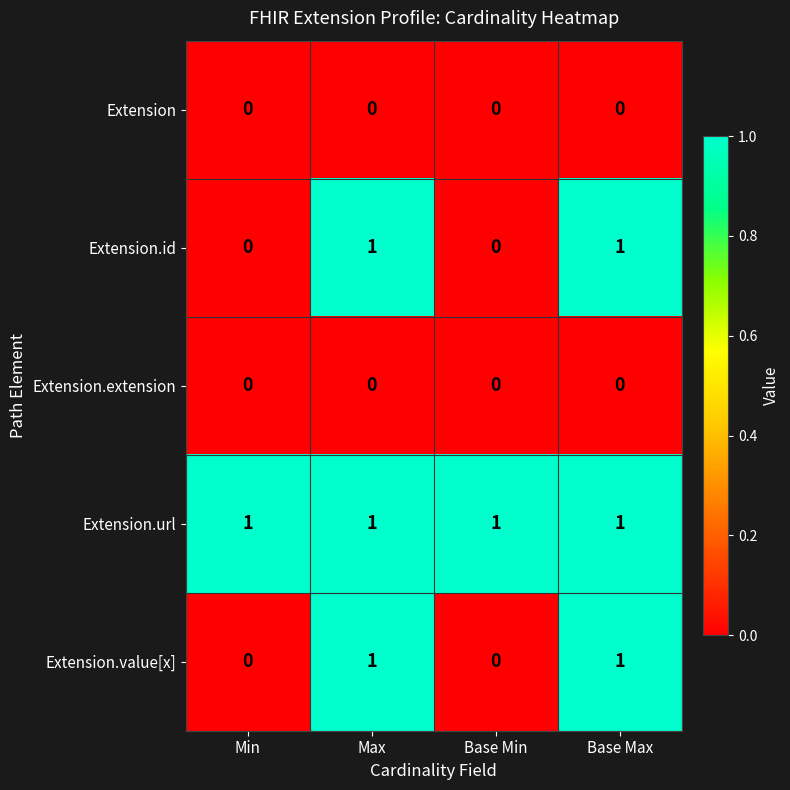

Reading left to right, transcribe all the data shown in this chart.

Extension: 0	0	0	0
Extension.id: 0	1	0	1
Extension.extension: 0	0	0	0
Extension.url: 1	1	1	1
Extension.value[x]: 0	1	0	1